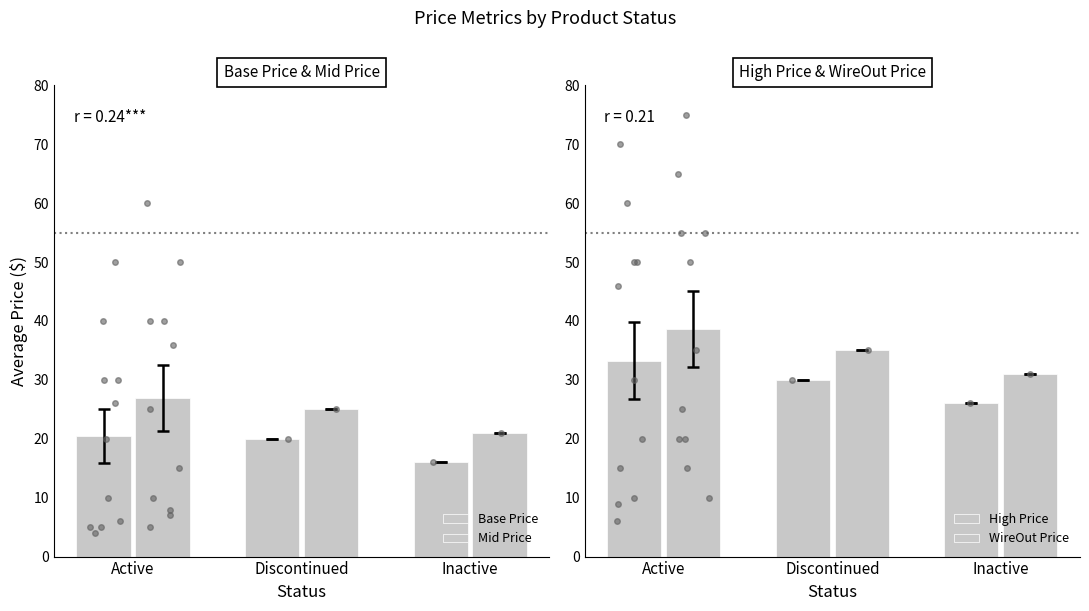

At how many categories does at least one series exceed 19?

3